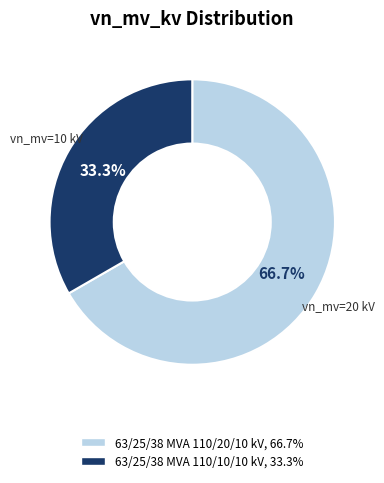

Is it true that 63/25/38 MVA 110/20/10 kV is 67% of the pie?

True